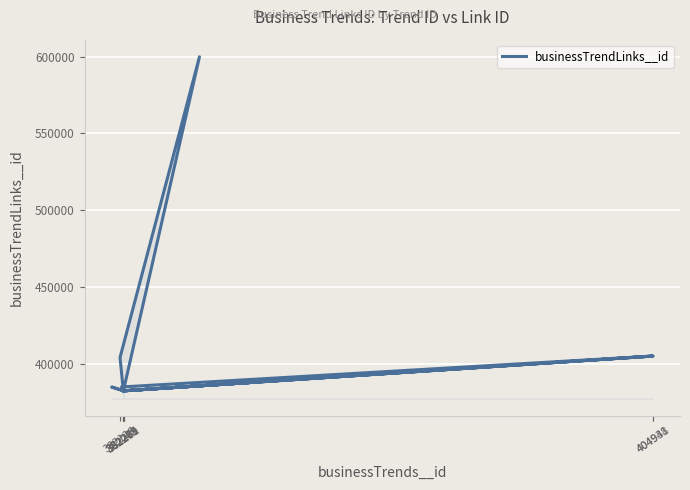

The value at 404938 is 404936. True or false?

True